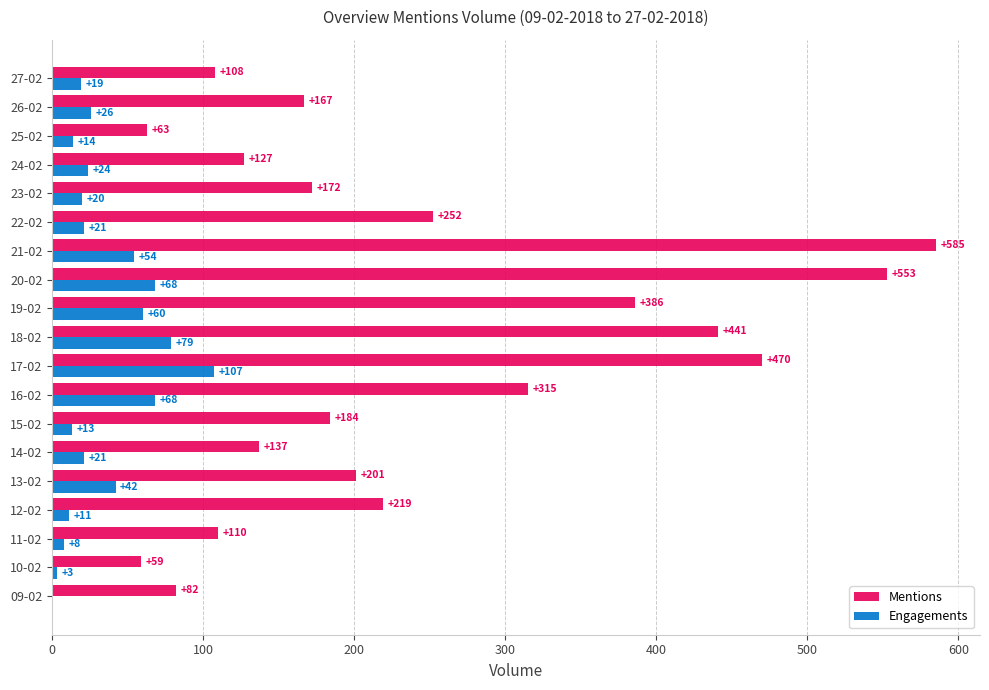

At which category is the sum across all series the highest?

21-02